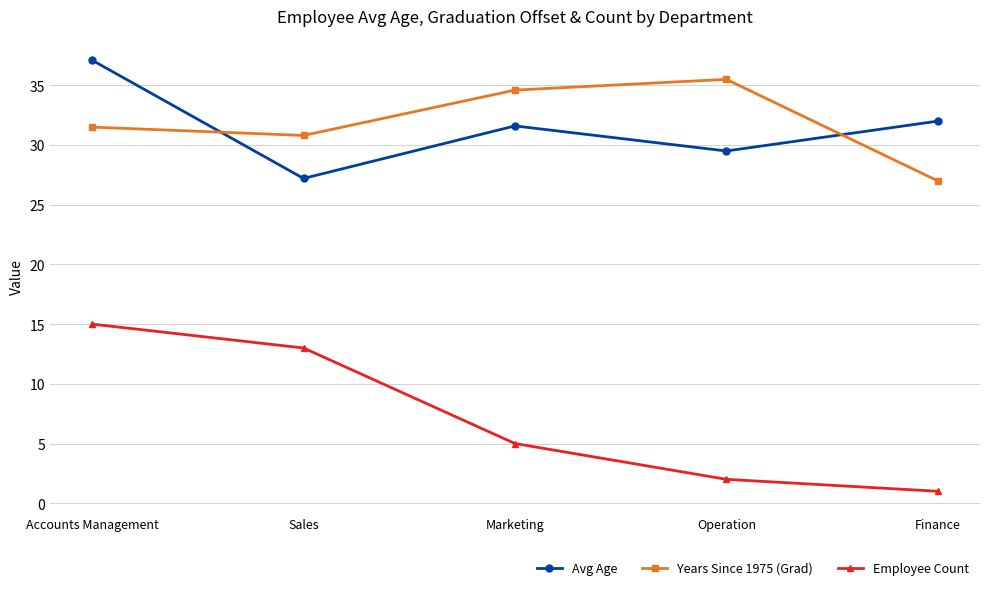

What is the sum of all Avg Age values?

157.4